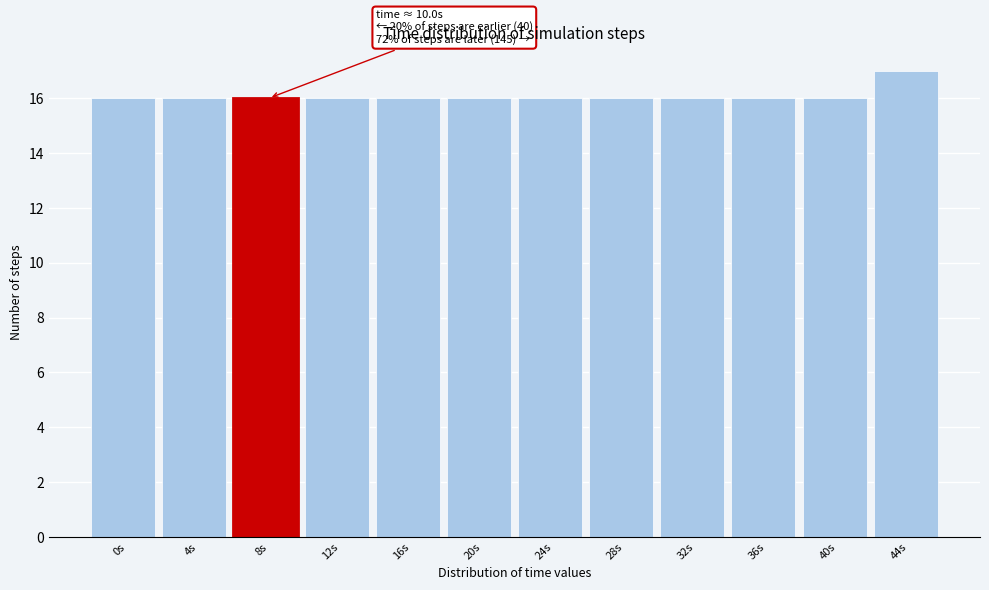

Reading right to left, transcribe all the data shown in this chart.

17	16	16	16	16	16	16	16	16	16	16	16